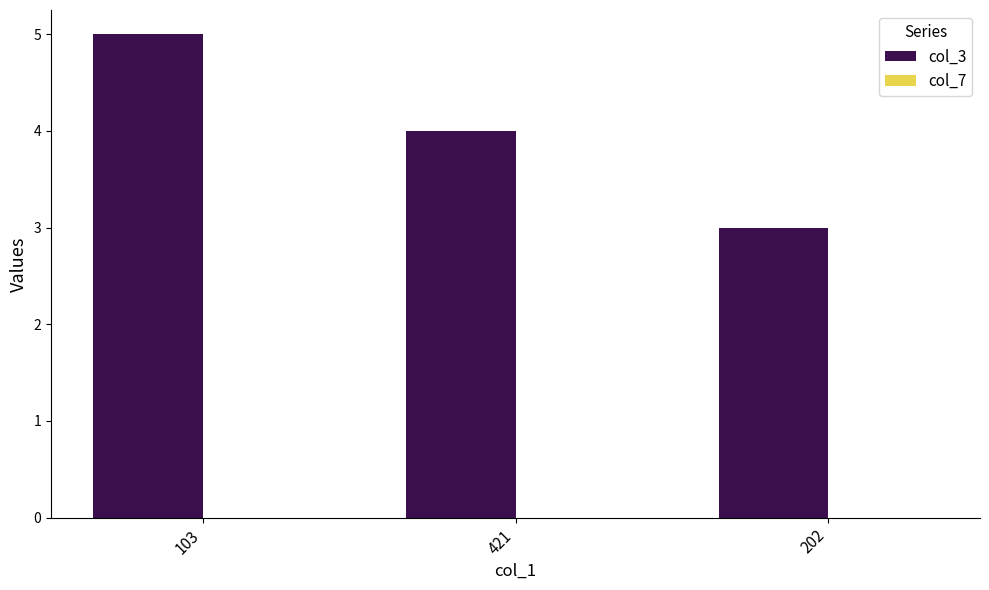

Read the value at 103.

5